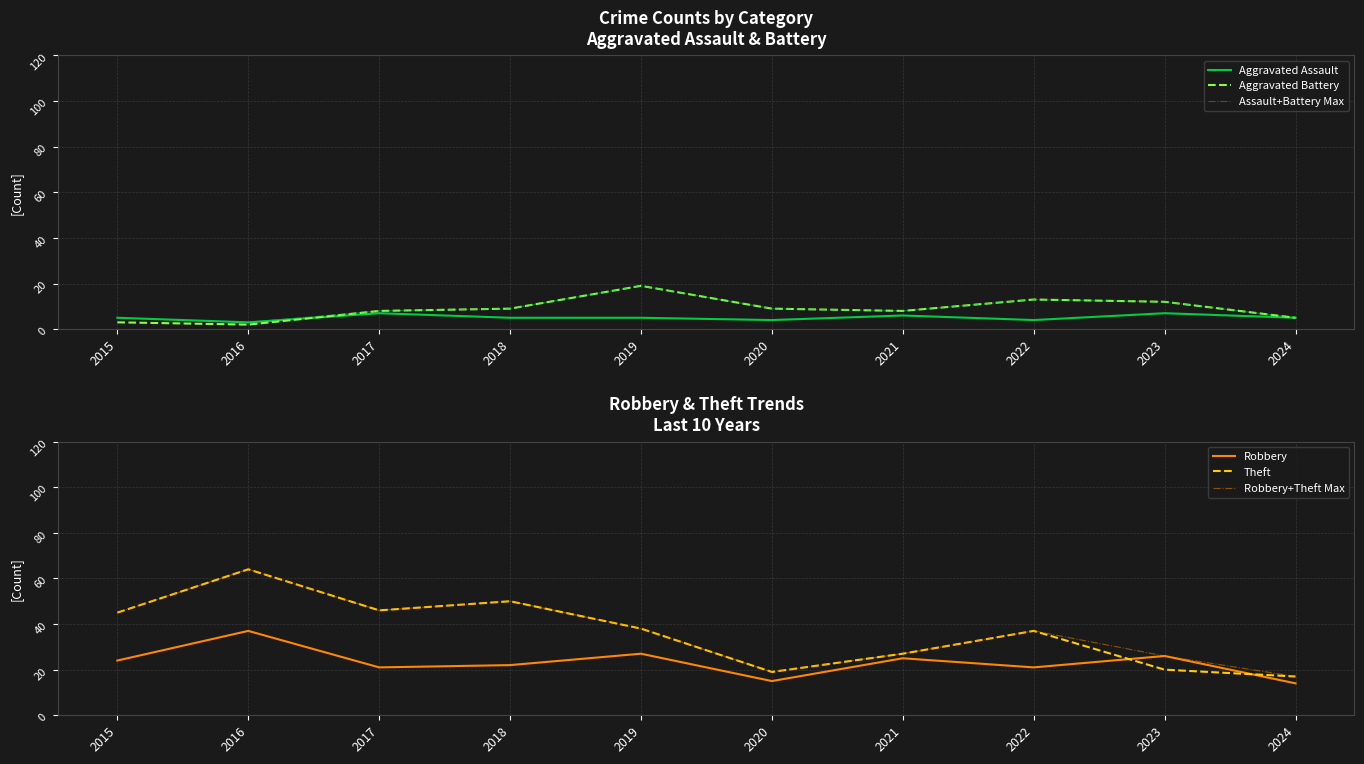

At how many categories does at least one series exceed 61?

1